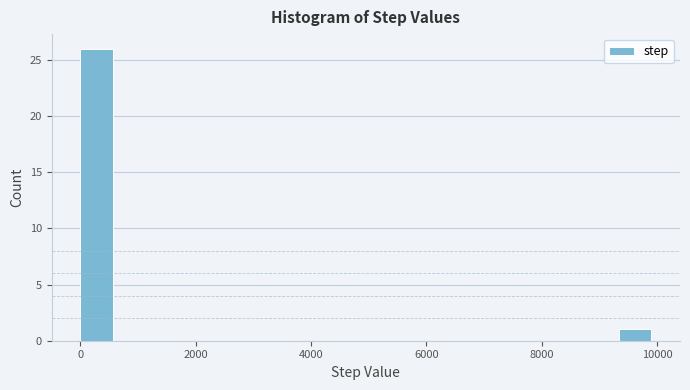

Around what value on the x-axis is the tallest bar? Give the approximate position of its centre, as read against the axis.

200